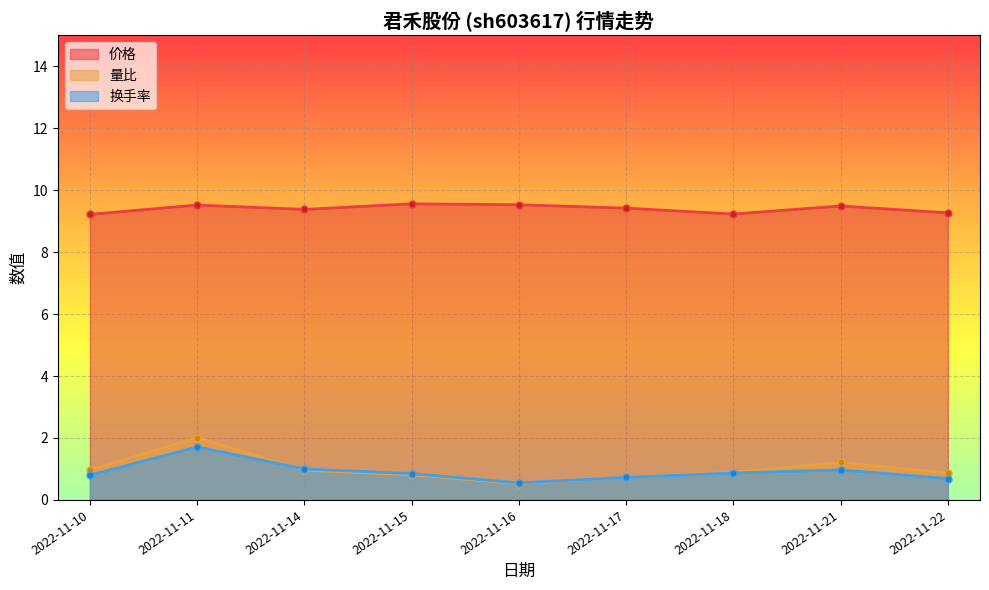

The value of 量比 at 2022-11-17 is 0.7. True or false?

True